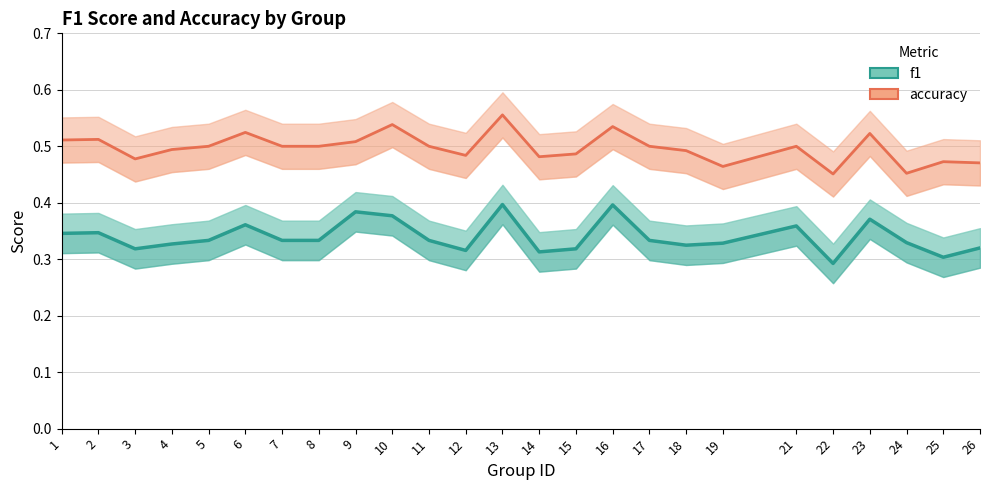

What is the value of the f1 point at the 3rd from the left?

0.3